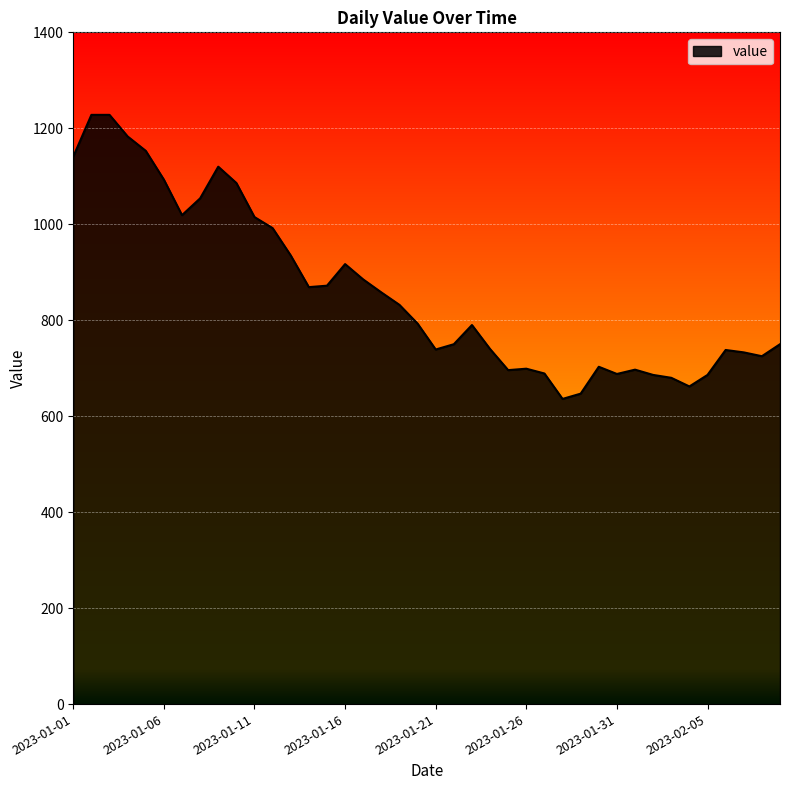

What is the difference between the maximum and minimum values?

592